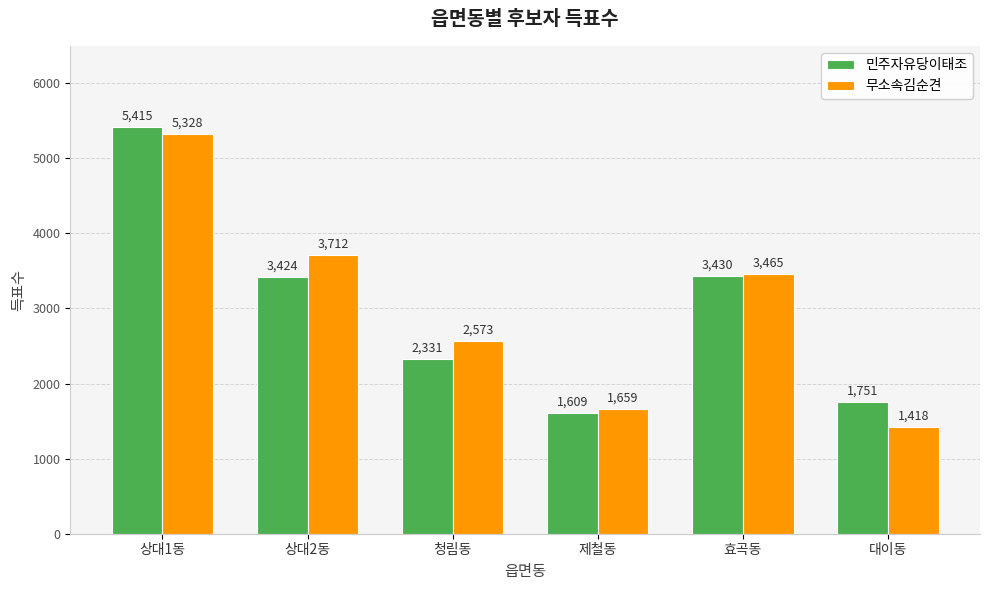

Is it true that 민주자유당이태조 equals 3430 at 효곡동?

True